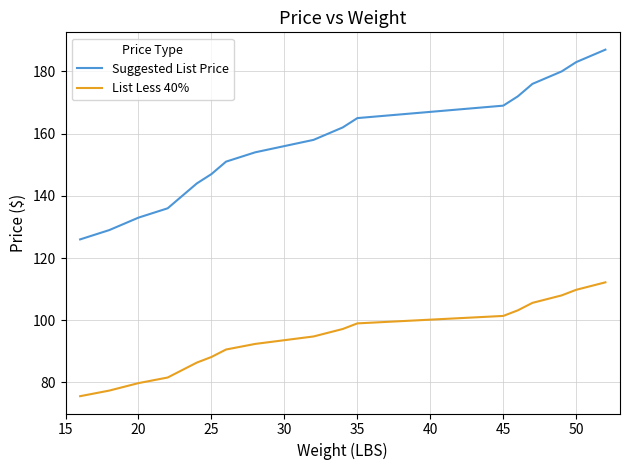

Reading right to left, what are all the values shown in this chart?

Suggested List Price: 187.0	183.0	180.0	176.0	172.0	169.0	165.0	162.0	158.0	154.0	151.0	147.0	144.0	140.0	136.0	133.0	129.0	126.0
List Less 40%: 112.2	109.8	108.0	105.6	103.2	101.4	99.0	97.2	94.8	92.4	90.6	88.2	86.4	84.0	81.6	79.8	77.4	75.6